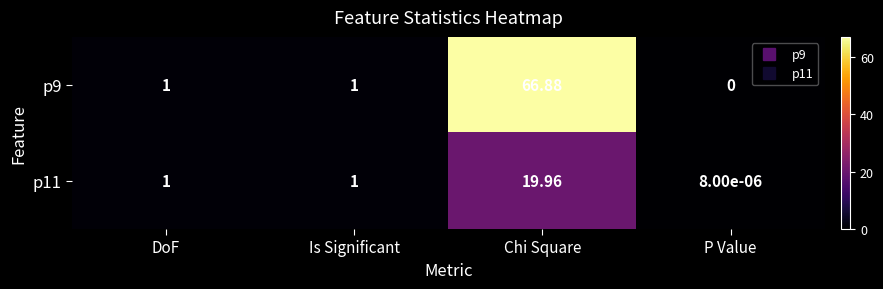

Which label corresponds to the smallest value in the chart?

P Value